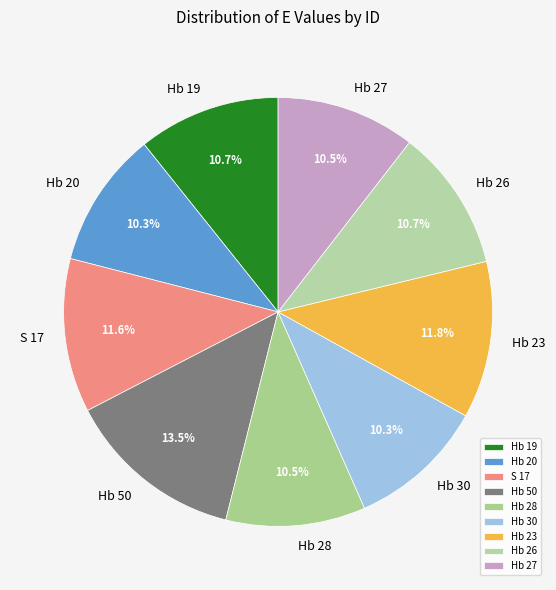

Which slice is the largest?

Hb 50